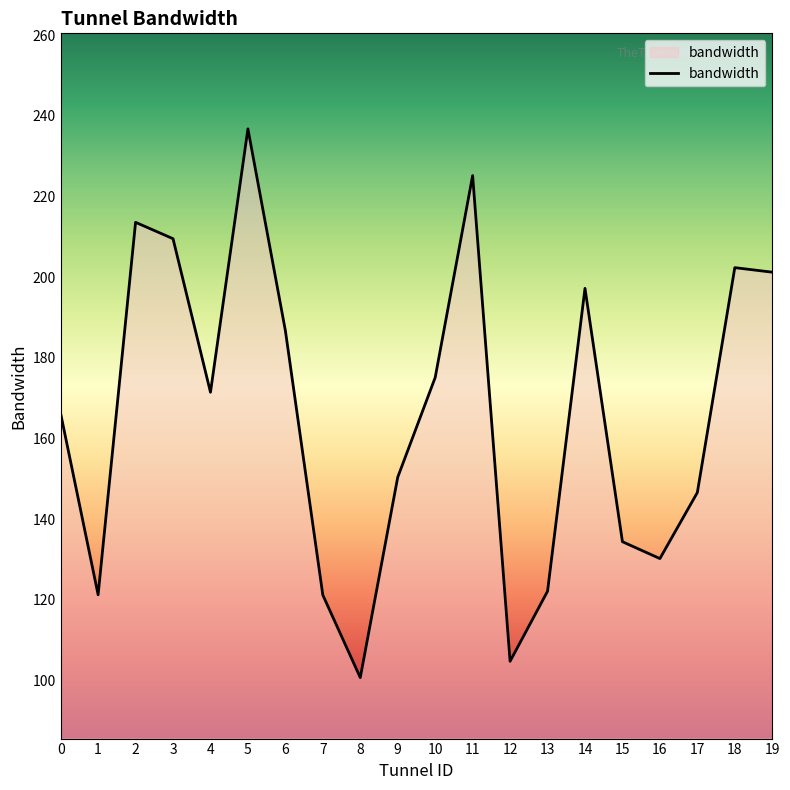

What is the ratio of the value at 18 to the value at 0?

1.2